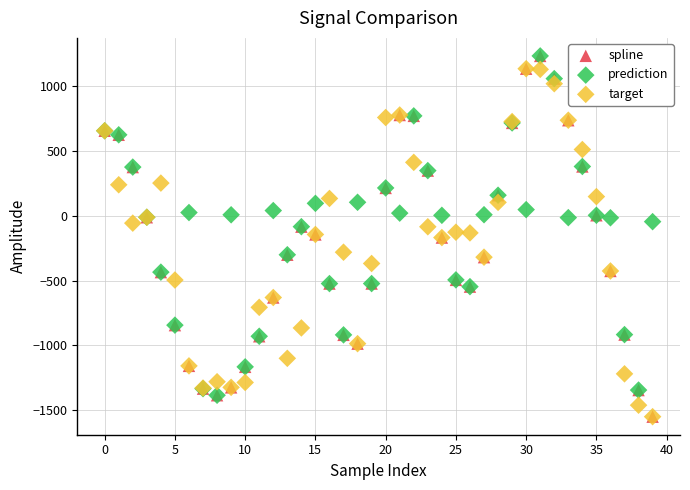

Which series has the widest spread of Y values?

spline